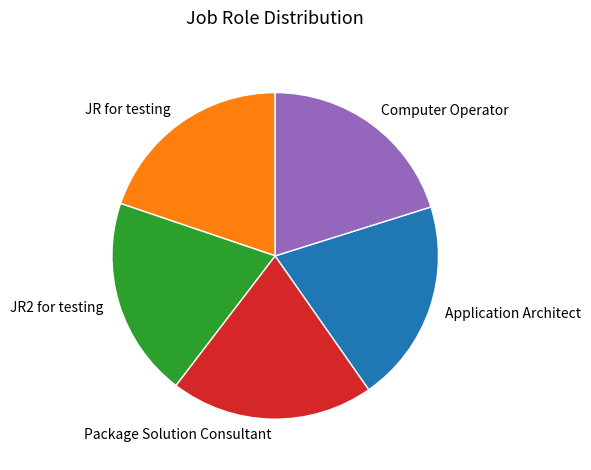

The JR2 for testing slice represents 34% of the pie. True or false?

False